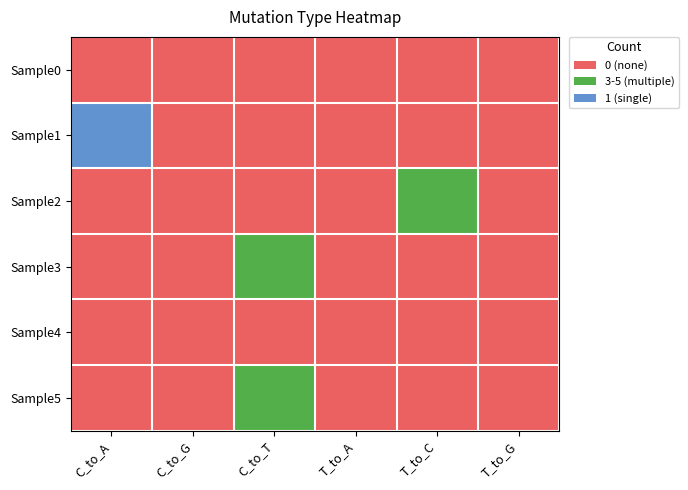

How many categories are shown in the chart?

6